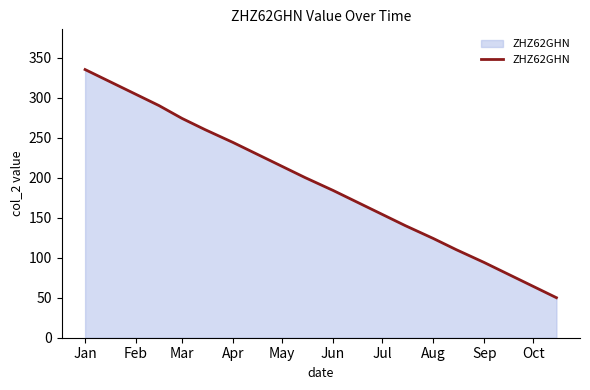

What is the minimum value shown in the chart?

50